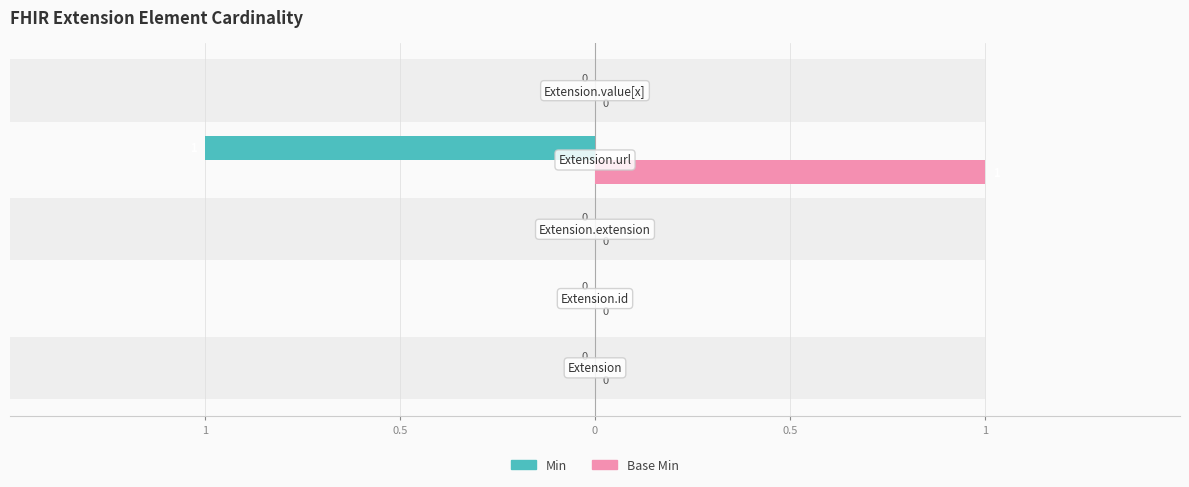

What are all the series names shown in the legend?

Min, Base Min